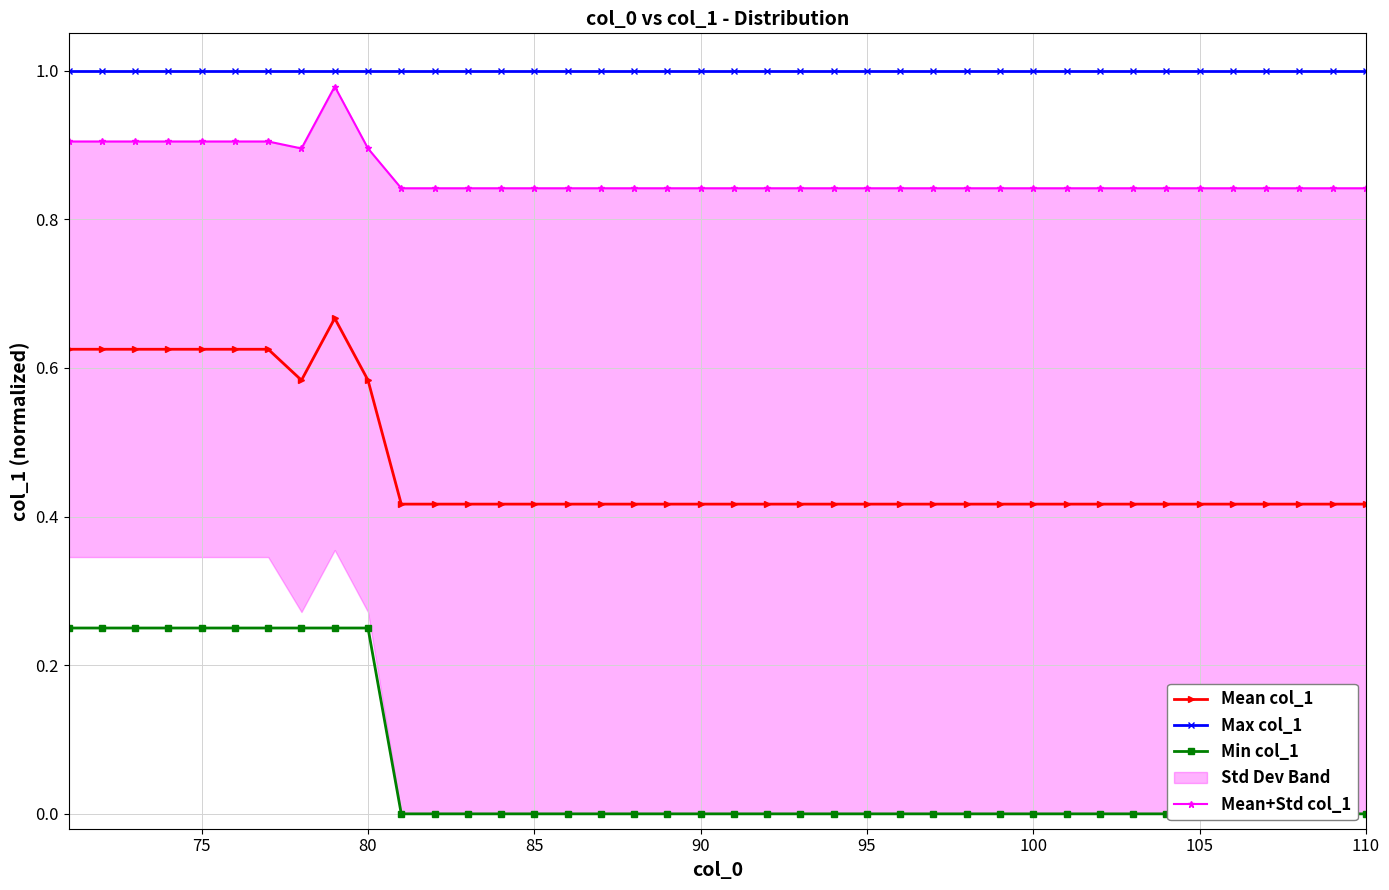

The value of Mean col_1 at 95 is 0.1. True or false?

False